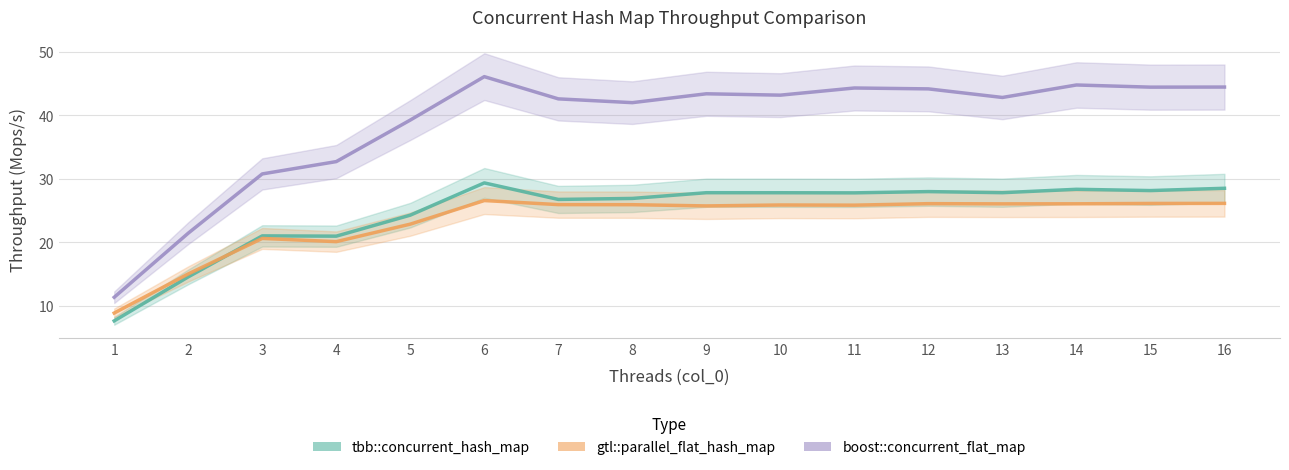

Where is the first local minimum for tbb::concurrent_hash_map?

4